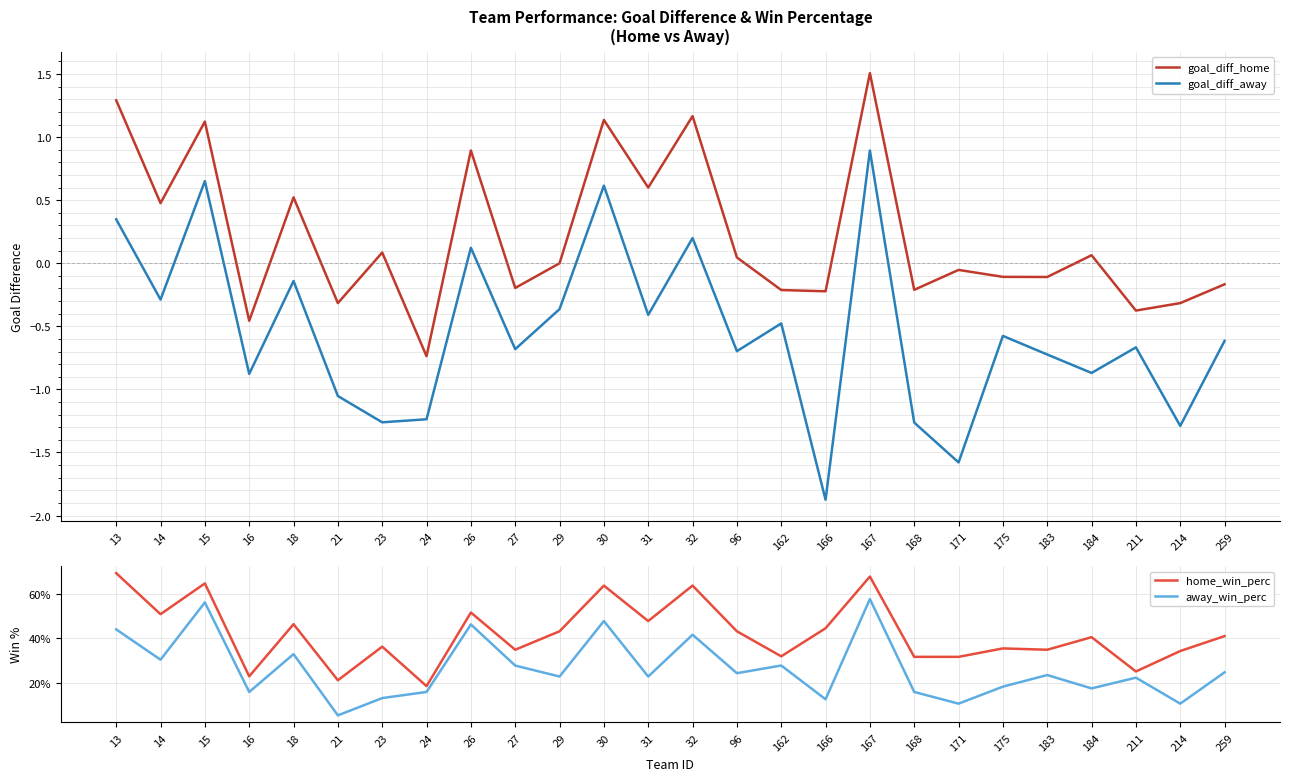

At which category does the chart reach its minimum across all series?

166